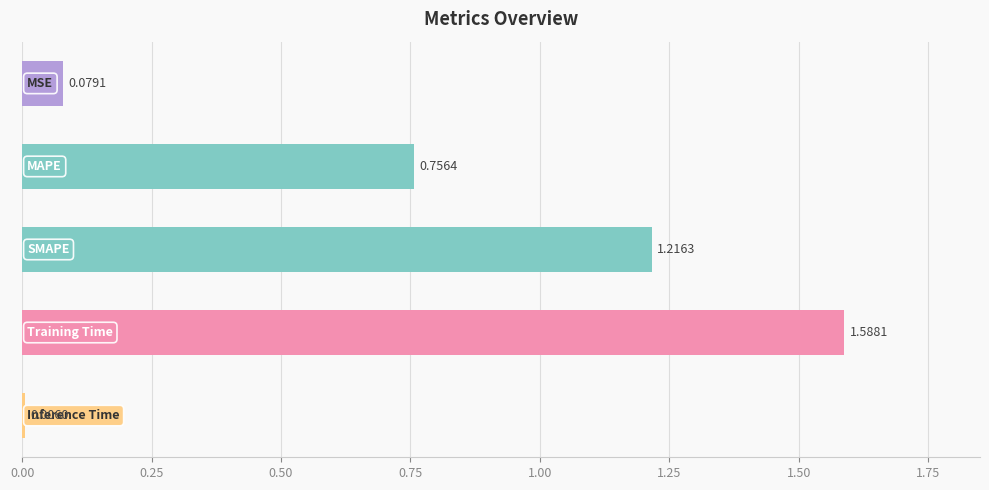

What is the average value?

0.7